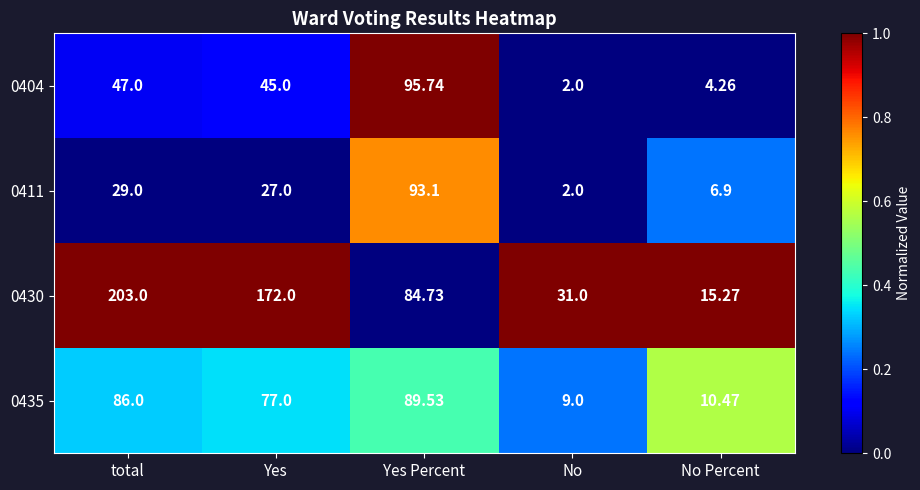

At which category is the sum across all series the highest?

total